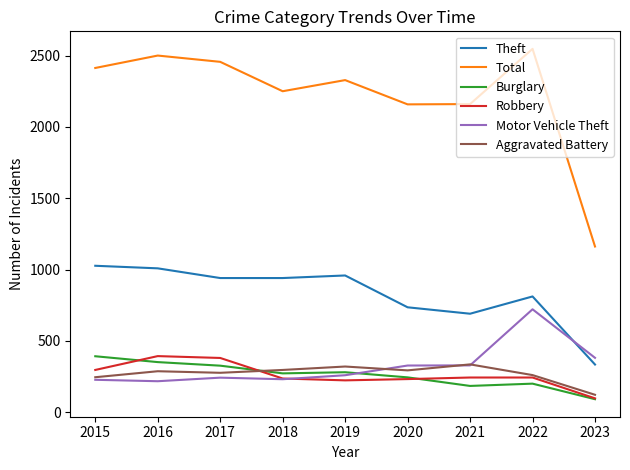

At which label does Theft first exceed 941?

2015